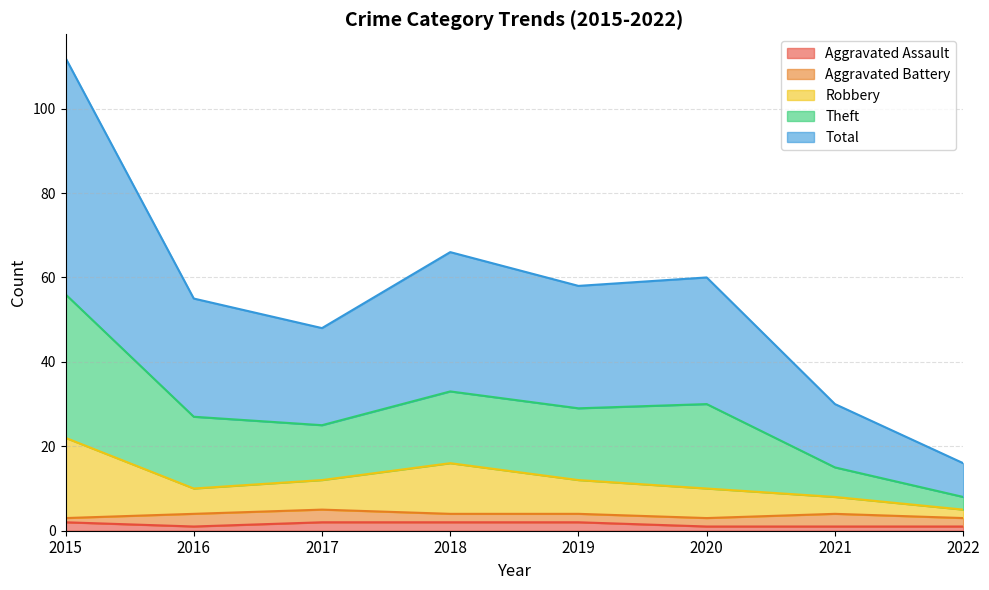

Between 2020 and 2021, which series saw the biggest shift?

Theft